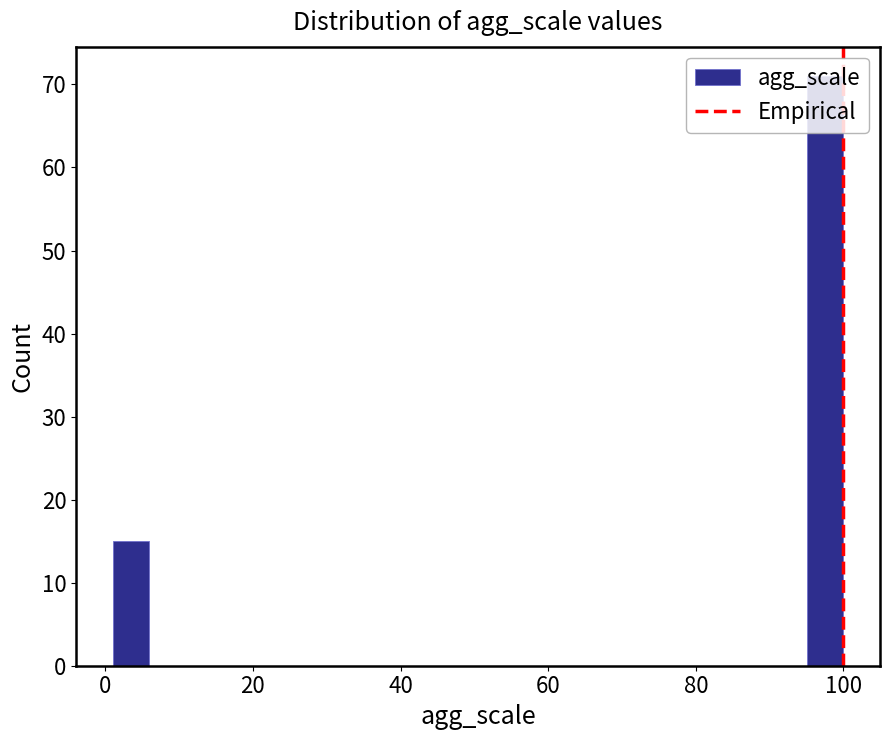

Around what value on the x-axis is the tallest bar? Give the approximate position of its centre, as read against the axis.

98